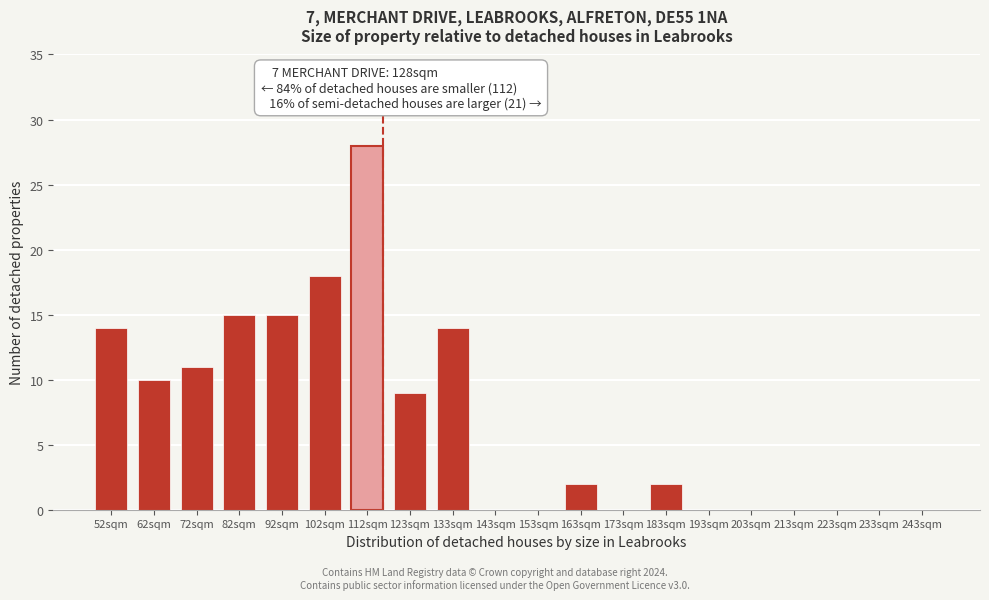

Reading left to right, what are all the values shown in this chart?

52sqm=14	62sqm=10	72sqm=11	82sqm=15	92sqm=15	102sqm=18	112sqm=28	123sqm=9	133sqm=14	143sqm=0	153sqm=0	163sqm=2	173sqm=0	183sqm=2	193sqm=0	203sqm=0	213sqm=0	223sqm=0	233sqm=0	243sqm=0